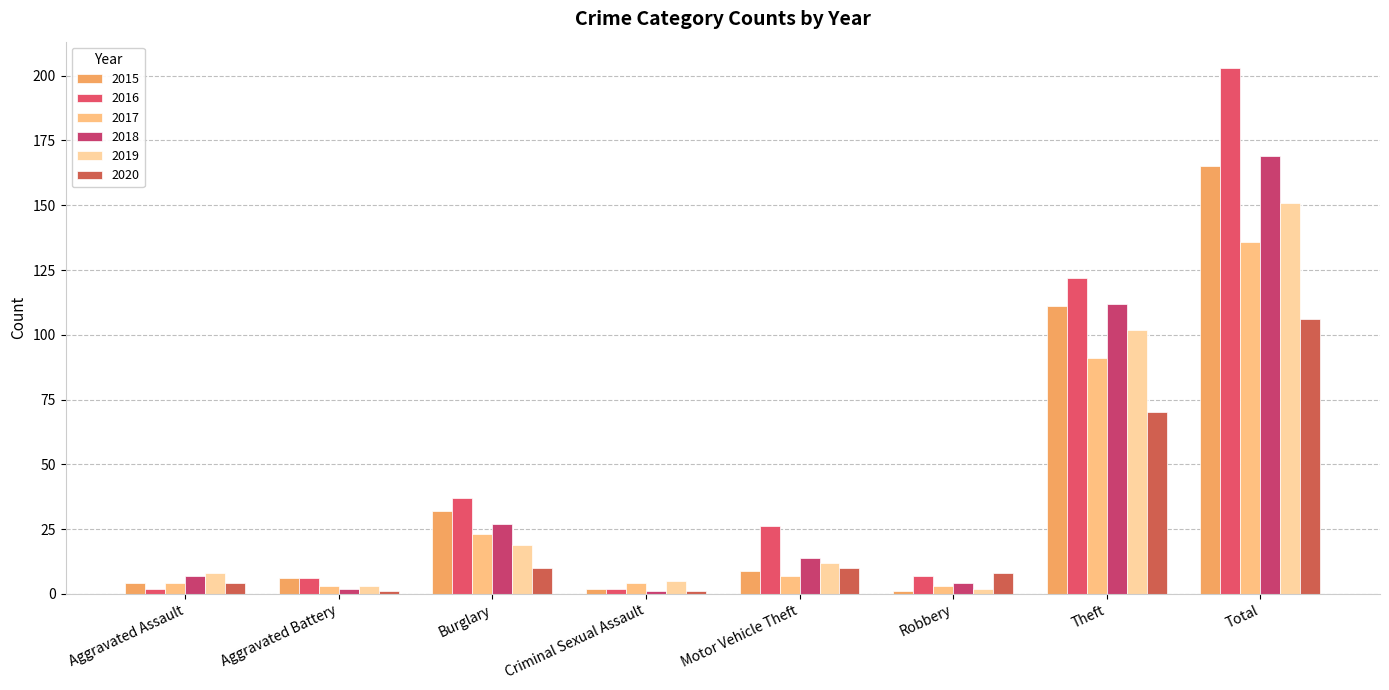

Between Total and Burglary, which is larger?

Total